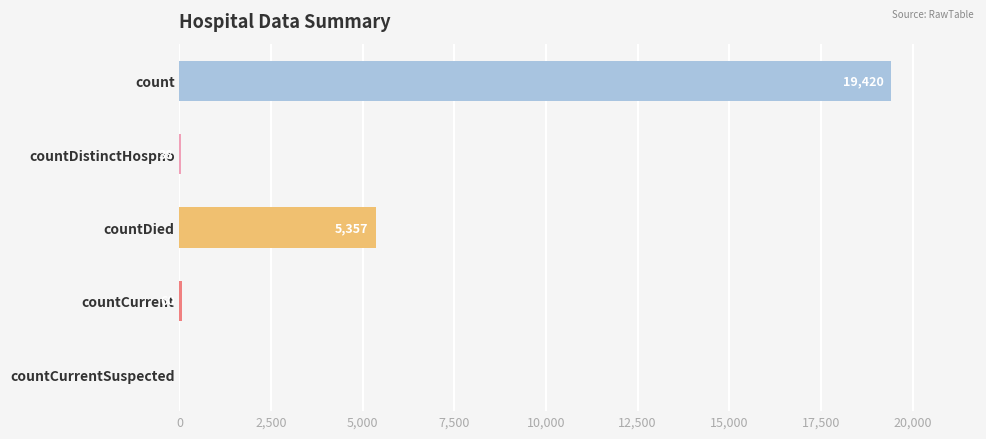

Are the bars horizontal?

Yes